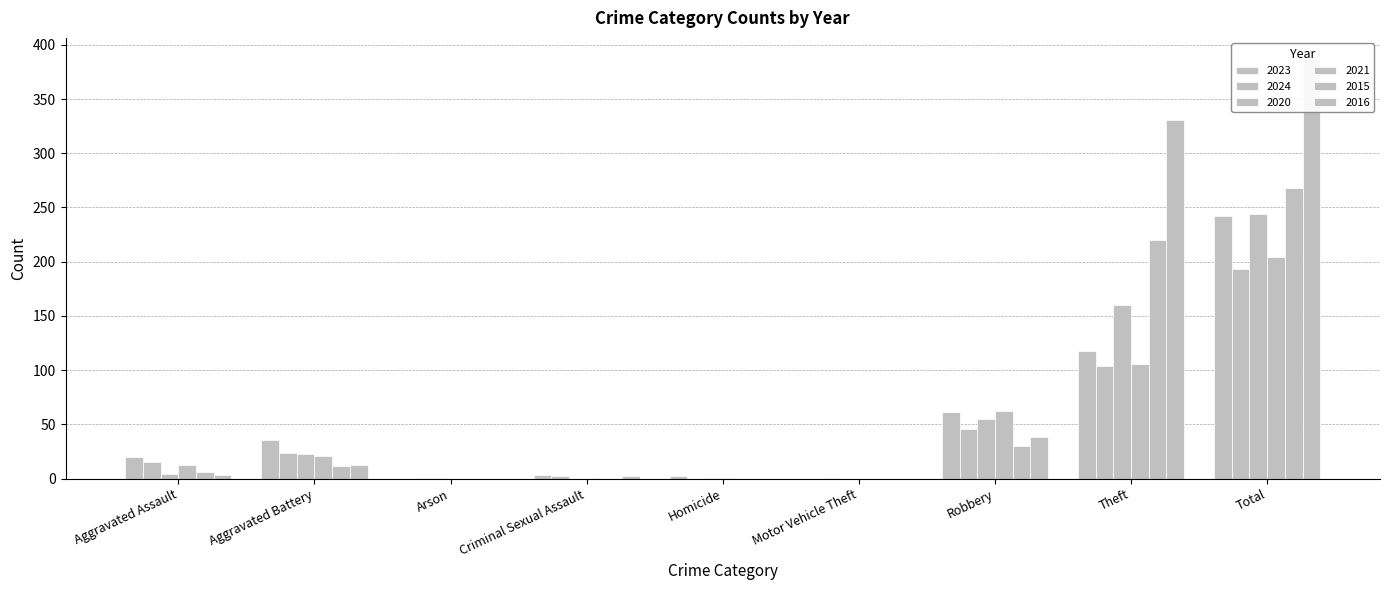

The 2023 series shows 33 at Robbery. True or false?

False